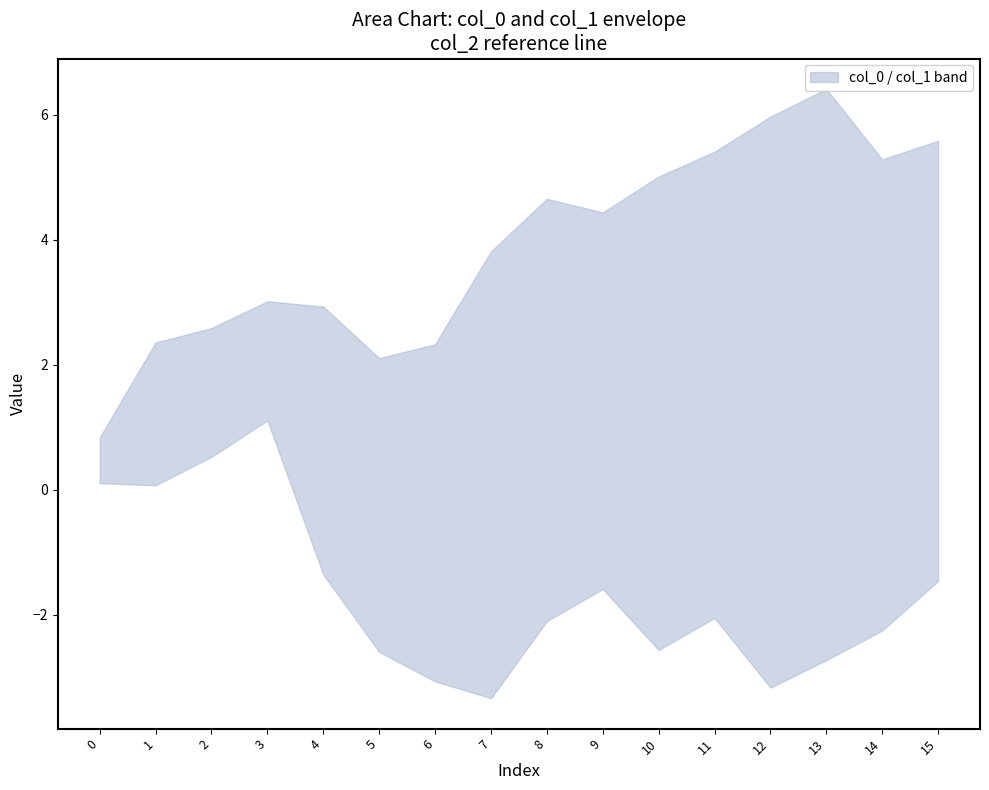

Which has a higher value, 4 or 15?

15